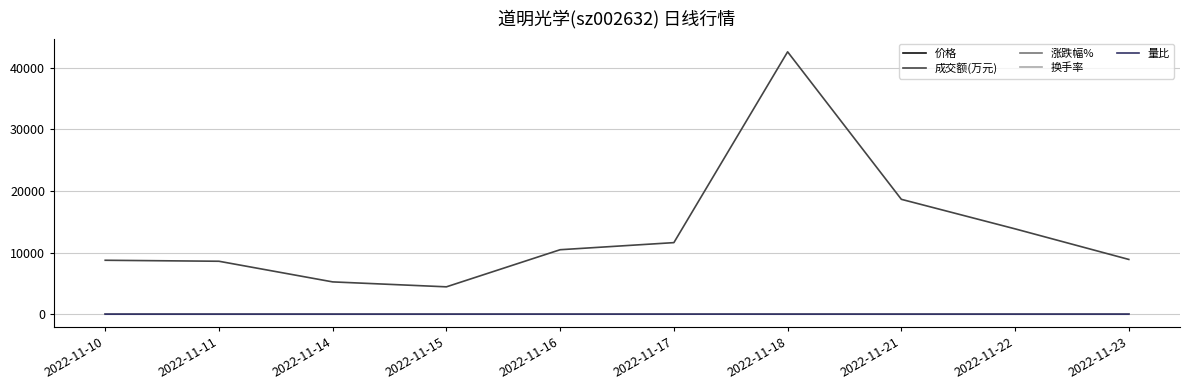

What is the approximate value of 涨跌幅% at 2022-11-14?

-1.5